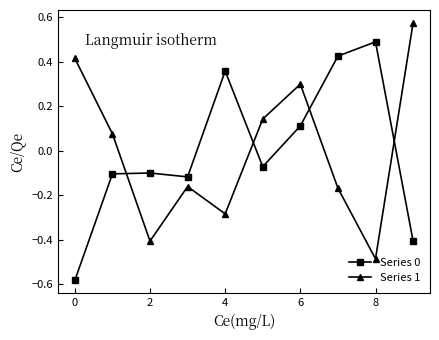

In Series 1, how many points are higher than both neighbors (excluding endpoints)?

2